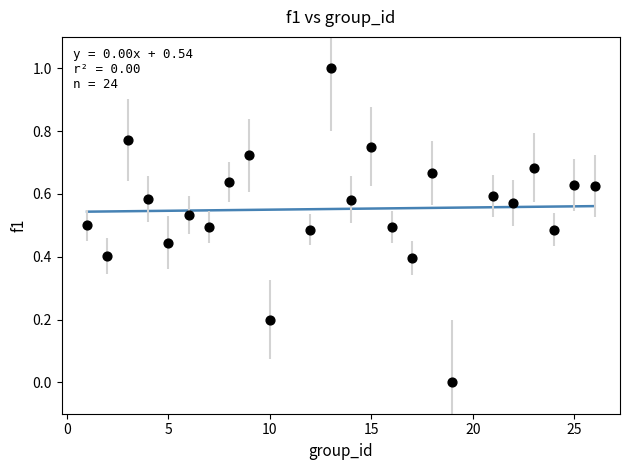

What is the range of Y values (max minus min)?

1.0